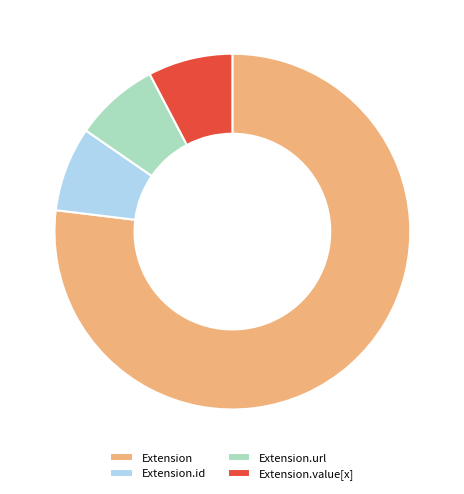

Which category has the biggest portion of the pie?

Extension